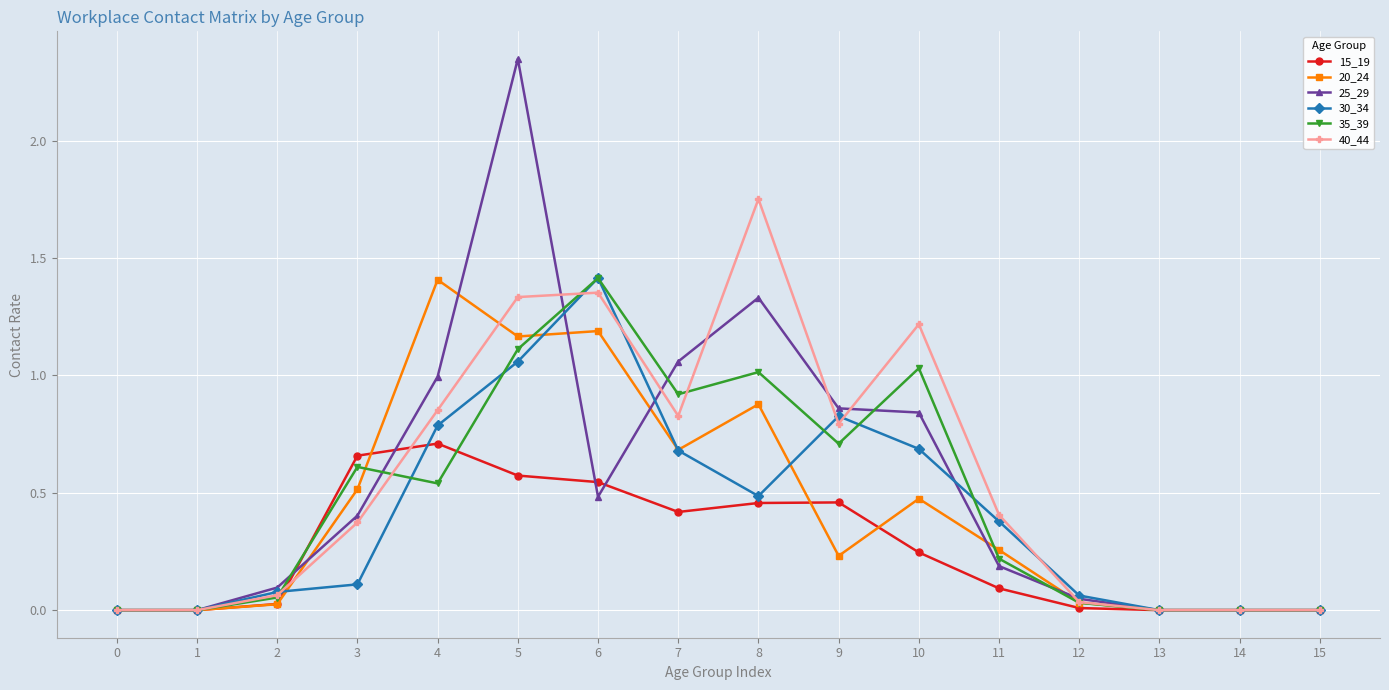

Is this an area chart (filled region under the line)?

No